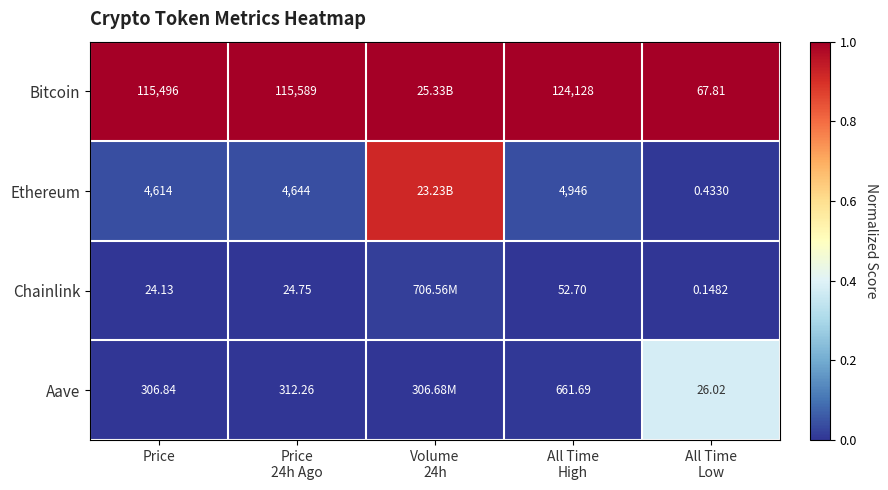

How many series are shown in this chart?

4